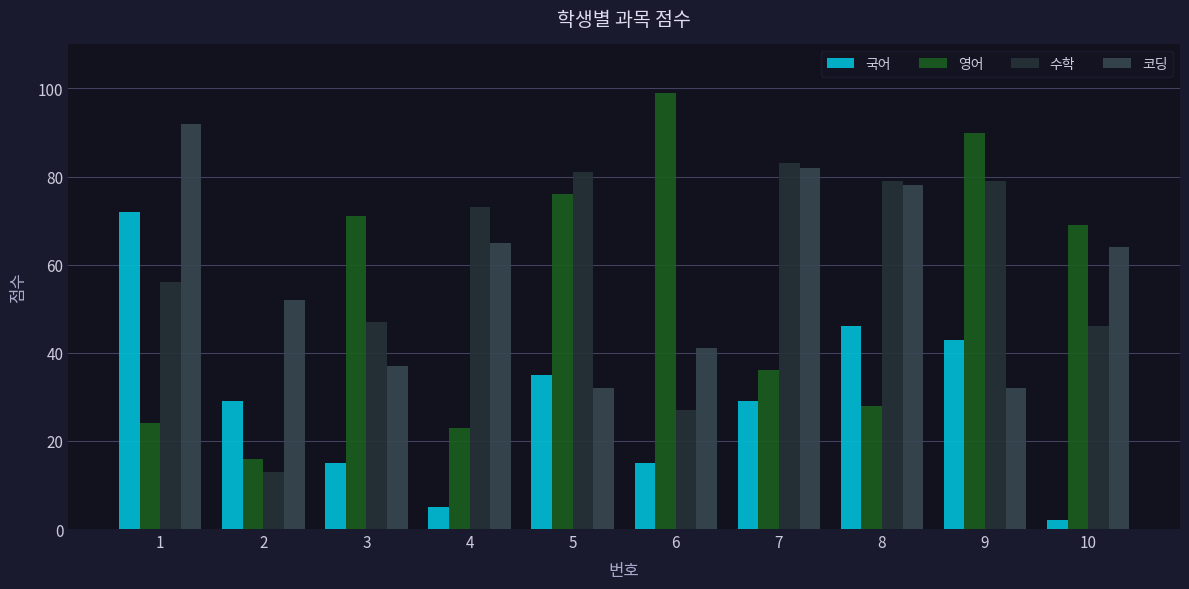

Reading left to right, list all the values displayed in this chart.

국어: 72	29	15	5	35	15	29	46	43	2
영어: 24	16	71	23	76	99	36	28	90	69
수학: 56	13	47	73	81	27	83	79	79	46
코딩: 92	52	37	65	32	41	82	78	32	64